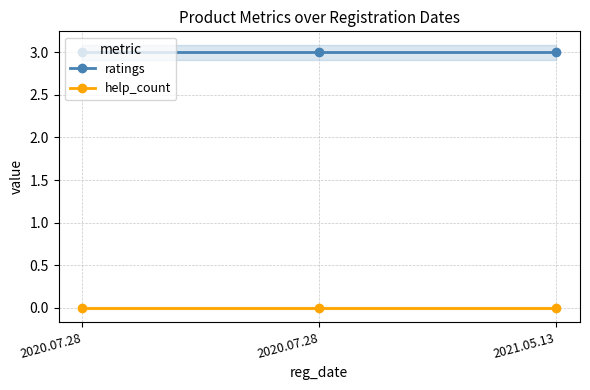

What are all the series names shown in the legend?

ratings, help_count